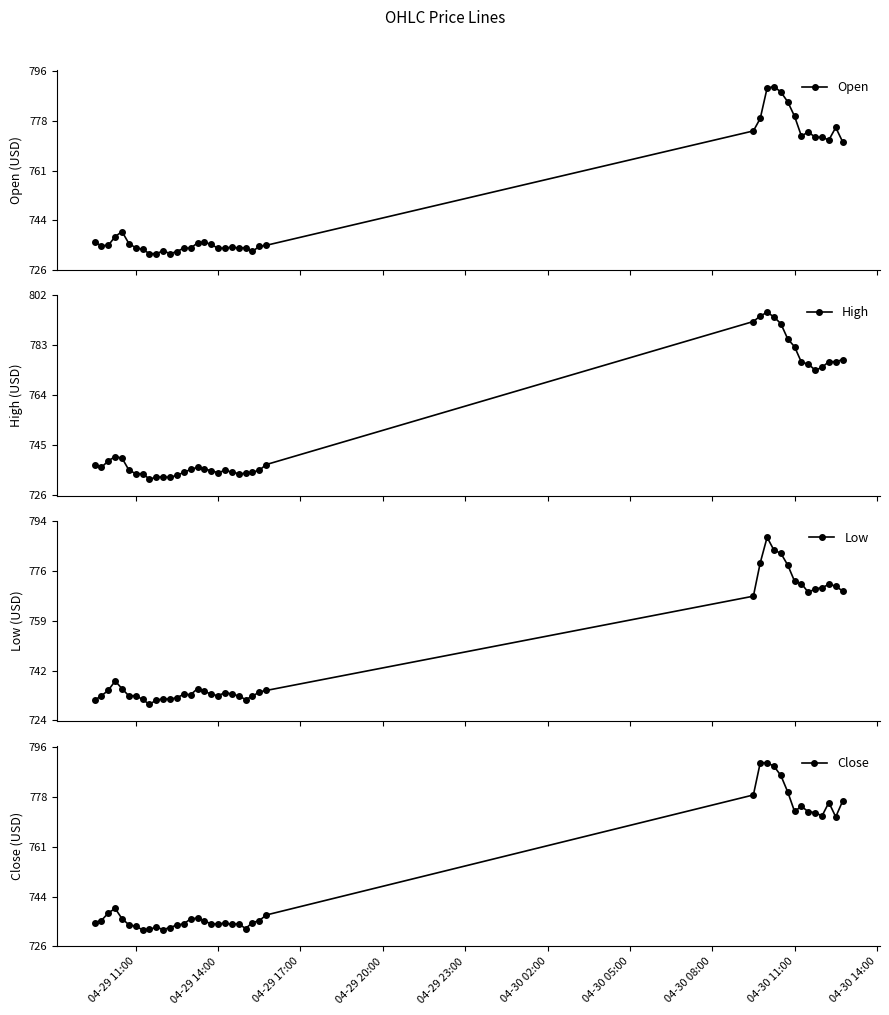

What is the difference between the second highest and second lowest values in the Open series?

58.2